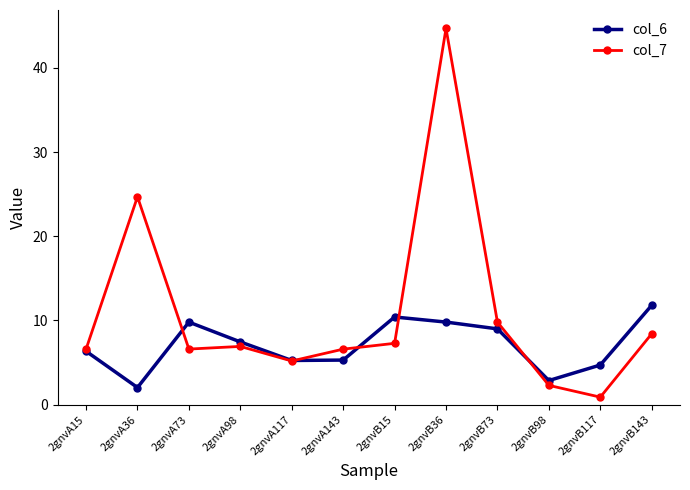

True or false: col_7 has more than 0 interior local peaks.

True